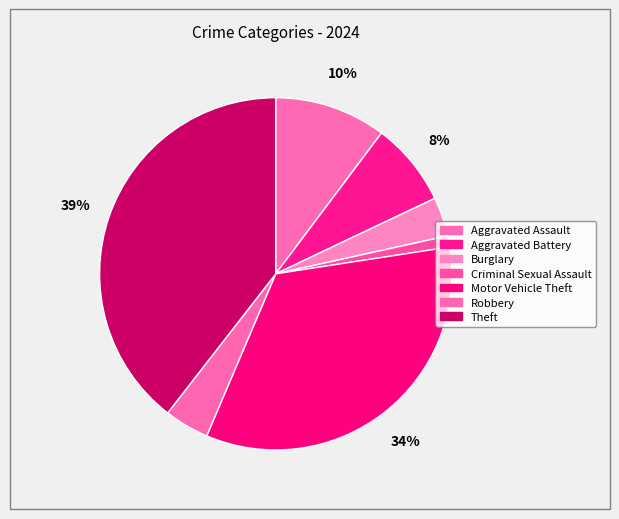

How much of the chart is everything except Aggravated Battery?

92.3%